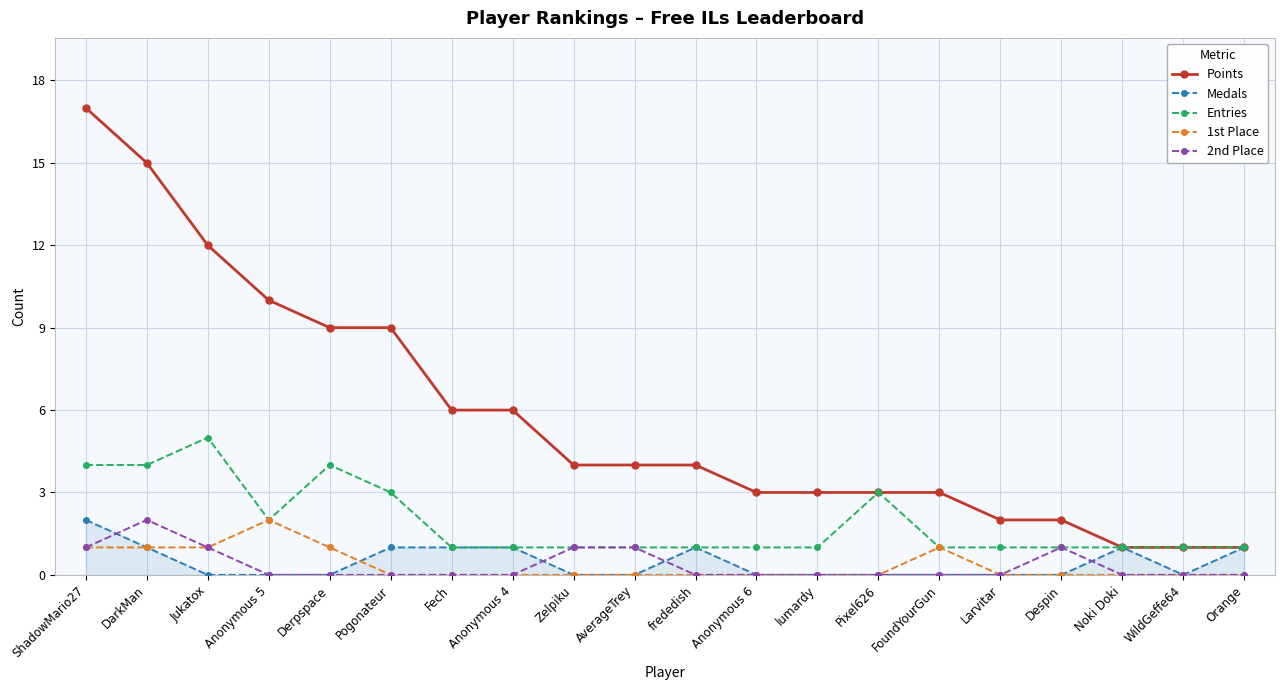

The value of 2nd Place at Noki Doki is 0. True or false?

True